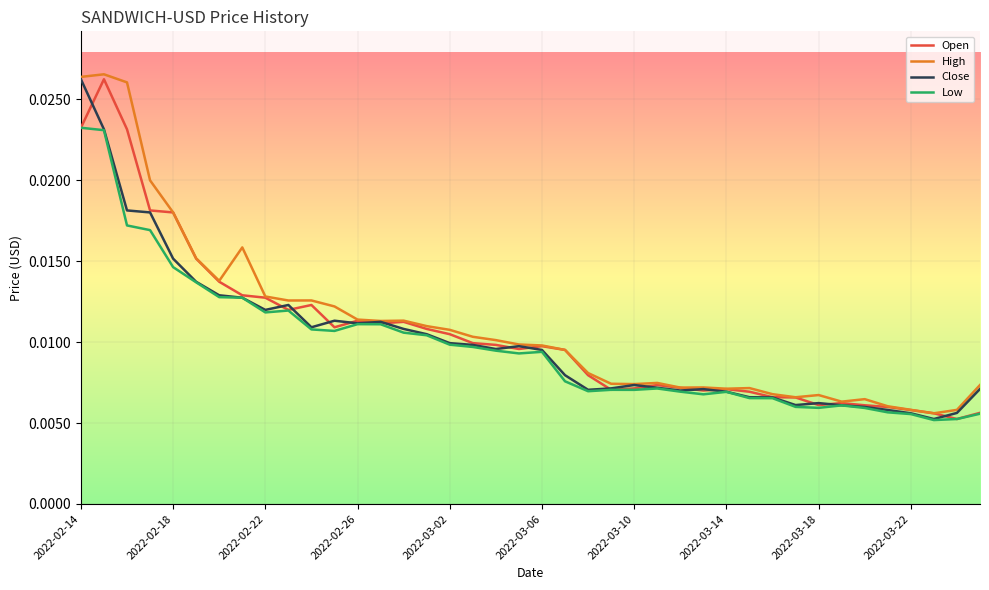

How many lines are shown in the chart?

4